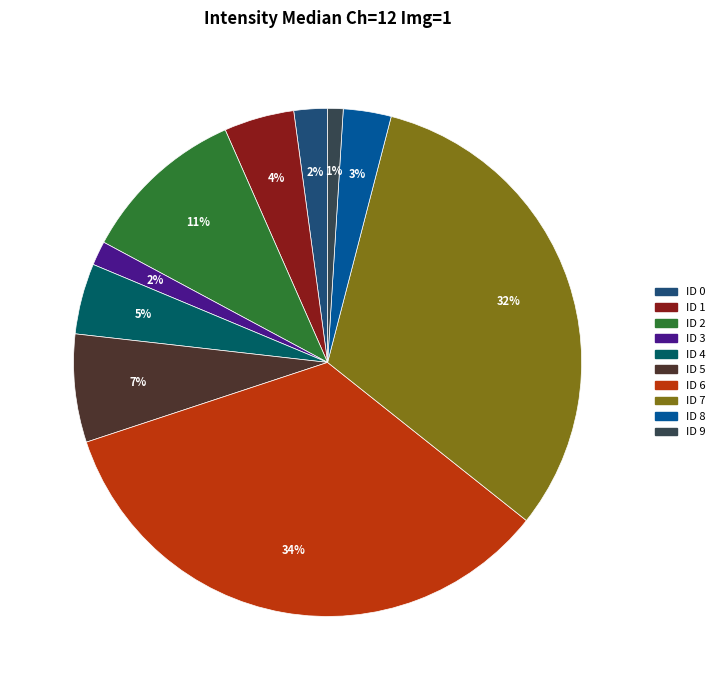

What is the smallest slice in the pie chart?

ID 9